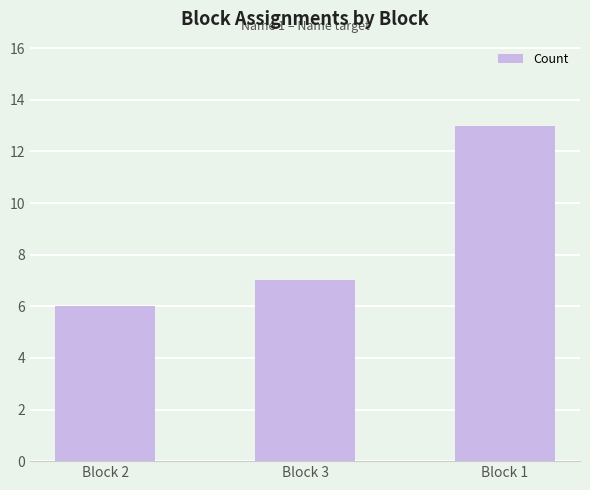

Rank the categories by value from lowest to highest.

Block 2, Block 3, Block 1